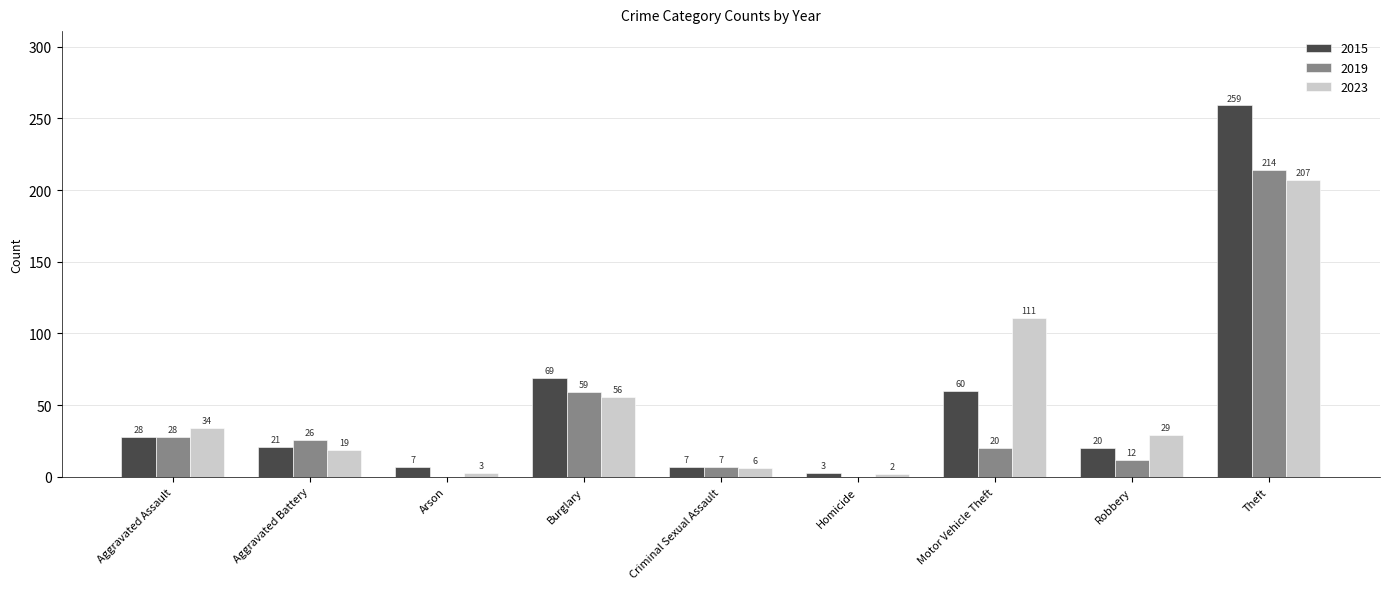

What is the highest value of the 2019 series?

214